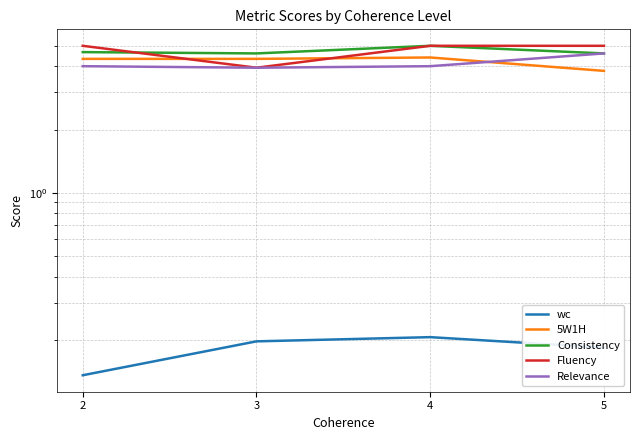

How many lines are shown in the chart?

5